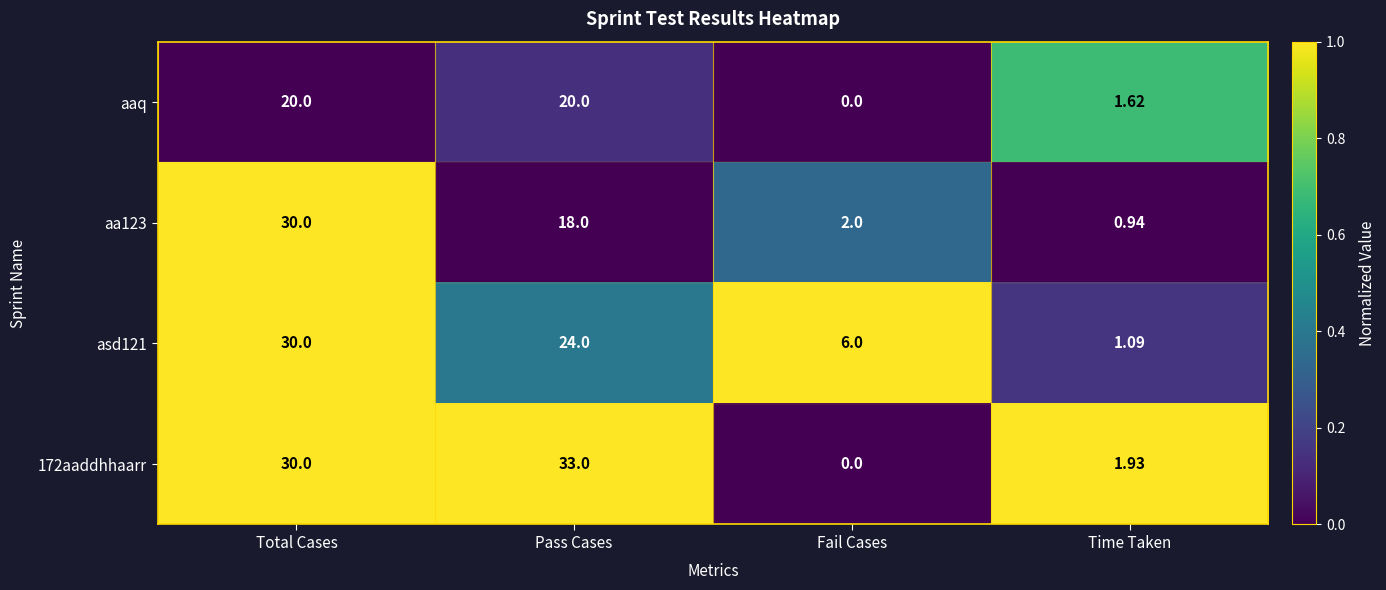

Where is 172aaddhhaarr nearest to the value 16?

Total Cases